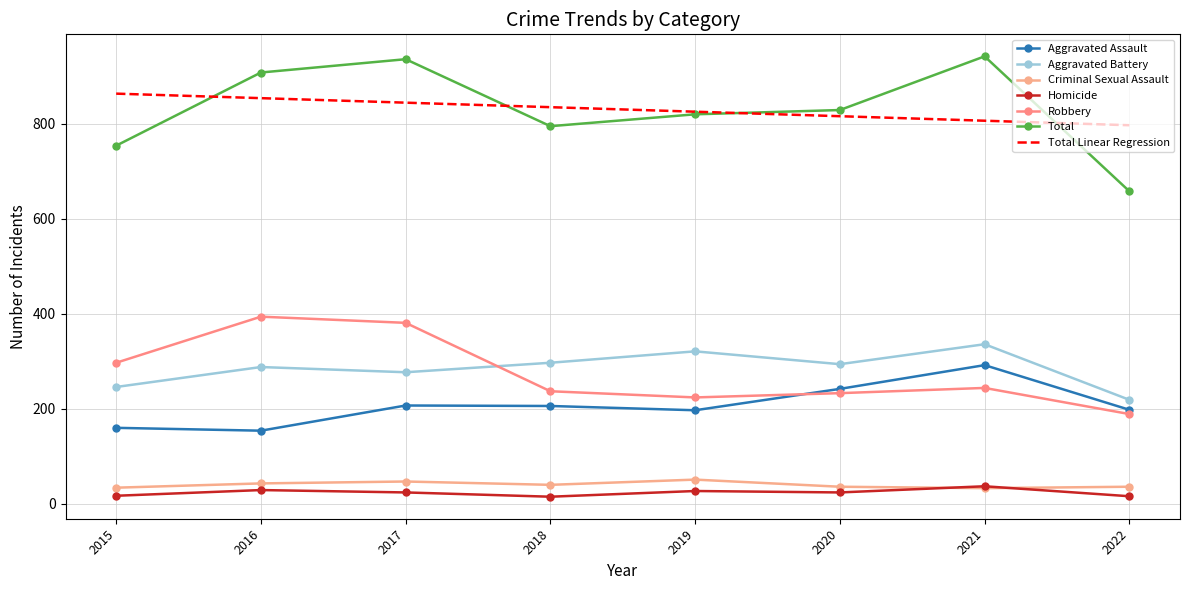

Which series has the largest range (max minus min)?

Total